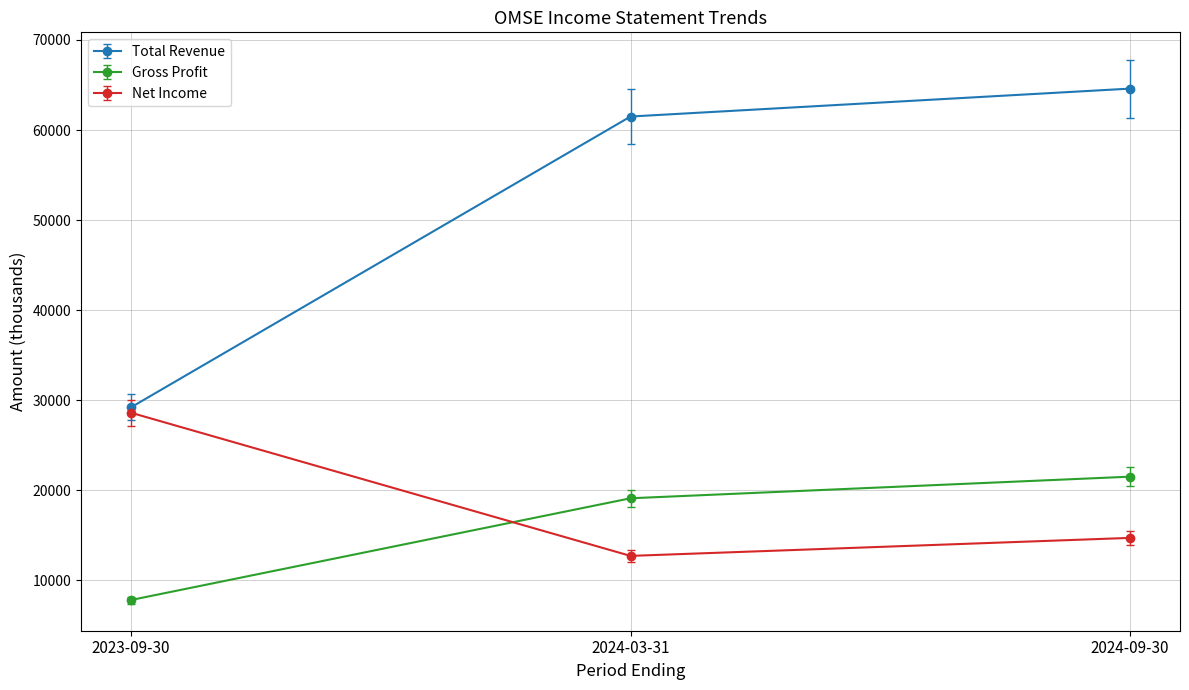

Reading left to right, list all the values displayed in this chart.

Total Revenue: 2023-09-30=29200	2024-03-31=61500	2024-09-30=64600
Gross Profit: 2023-09-30=7800	2024-03-31=19100	2024-09-30=21500
Net Income: 2023-09-30=28600	2024-03-31=12700	2024-09-30=14700